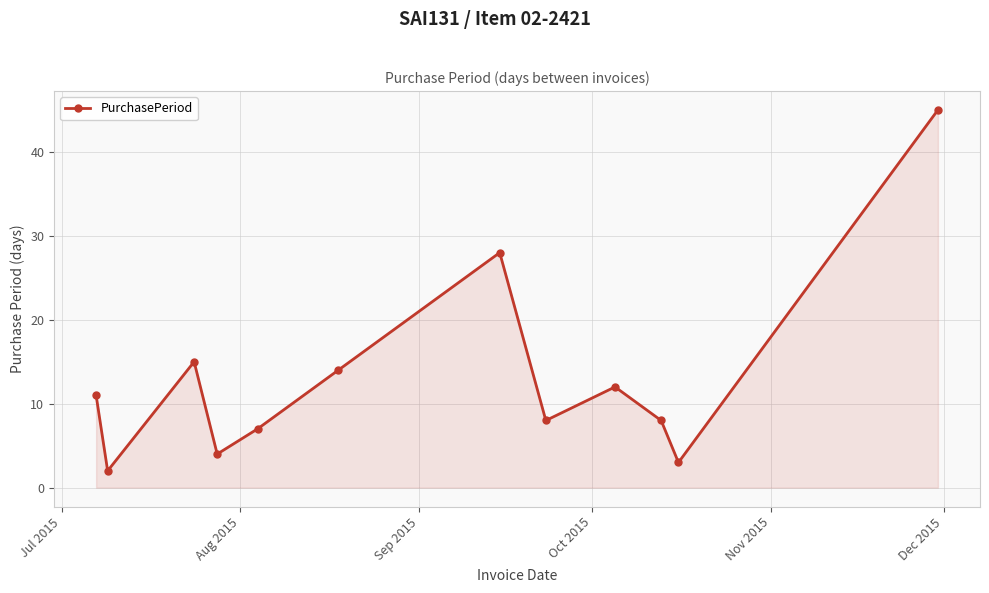

Reading left to right, list all the values displayed in this chart.

11	2	15	4	7	14	28	8	12	8	3	45